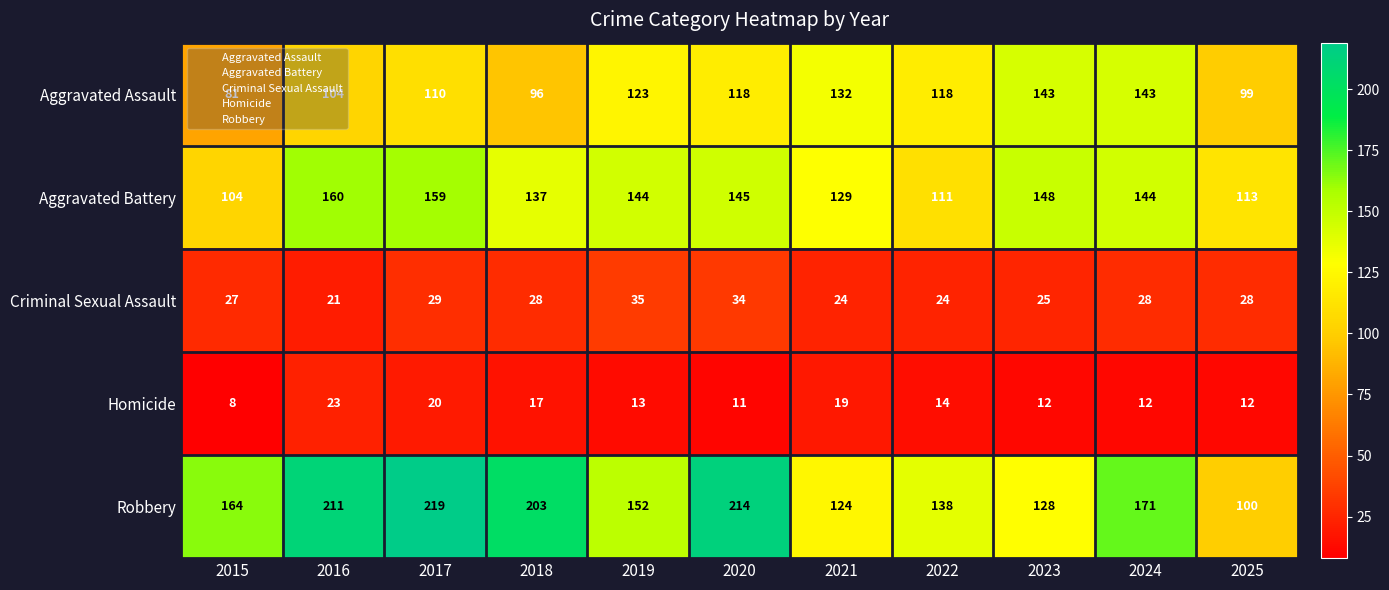

Between 2021 and 2024, which series saw the biggest shift?

Robbery